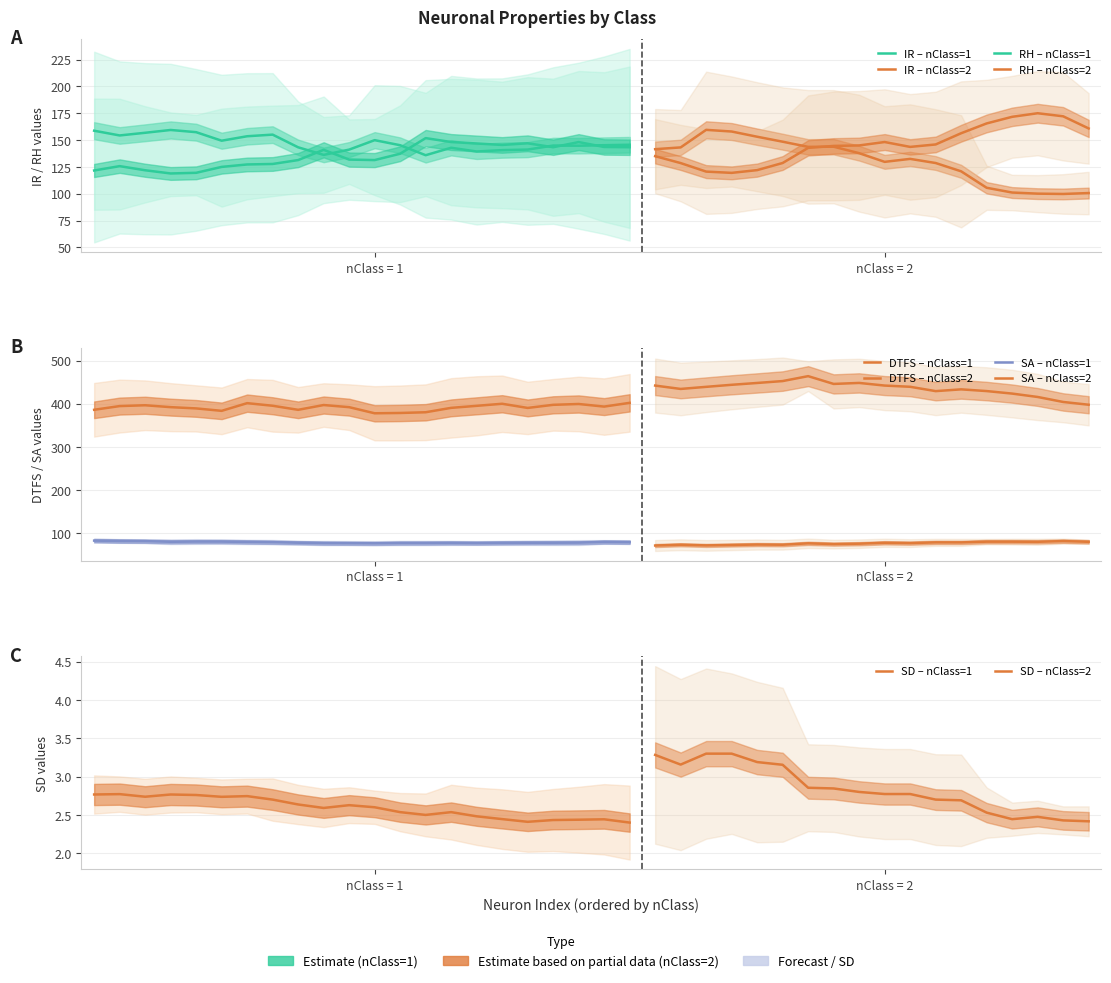

What is the sum of all SD values?

108.7